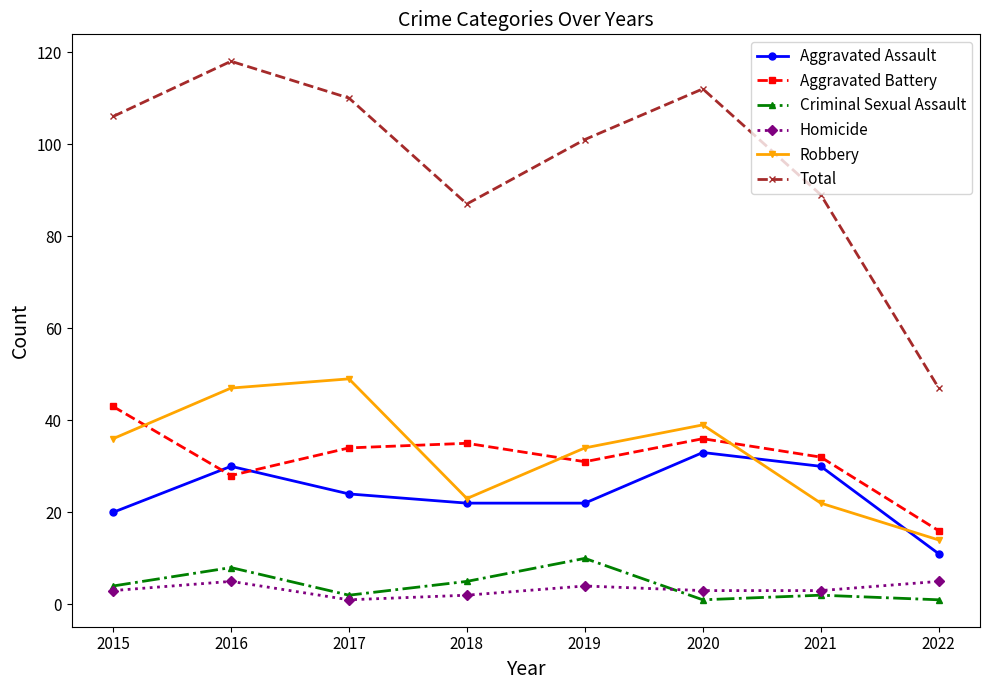

Which series has the largest total across all categories?

Total